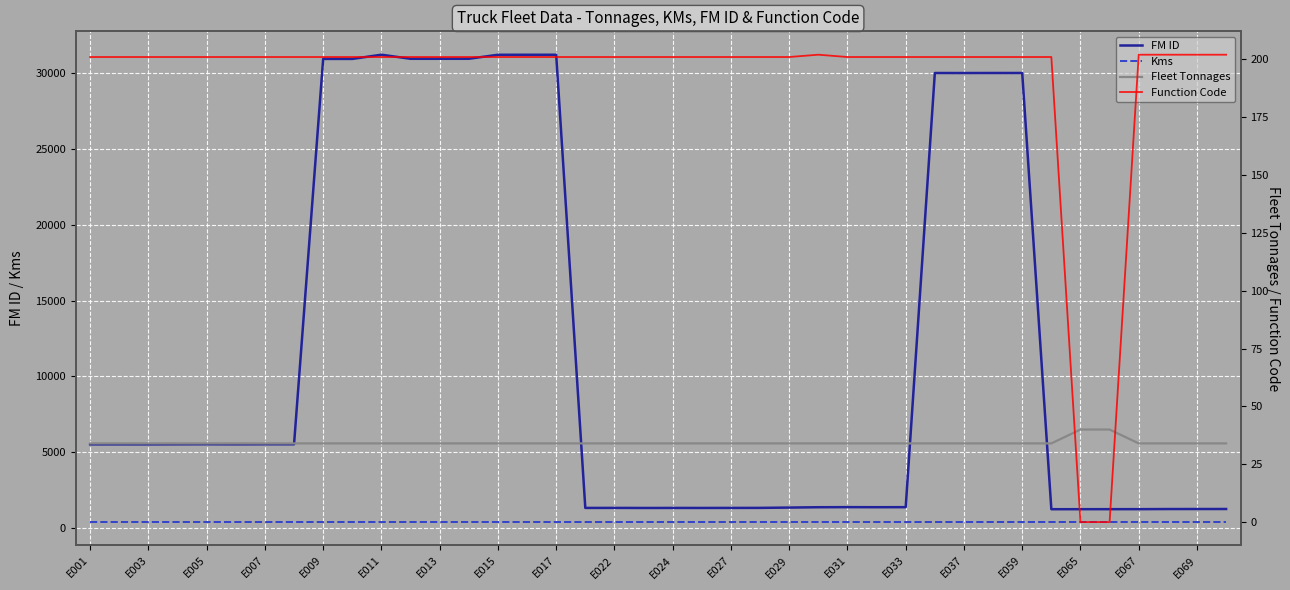

Rank the series by their maximum value, from highest to lowest.

FM ID, Kms, Function Code, Fleet Tonnages